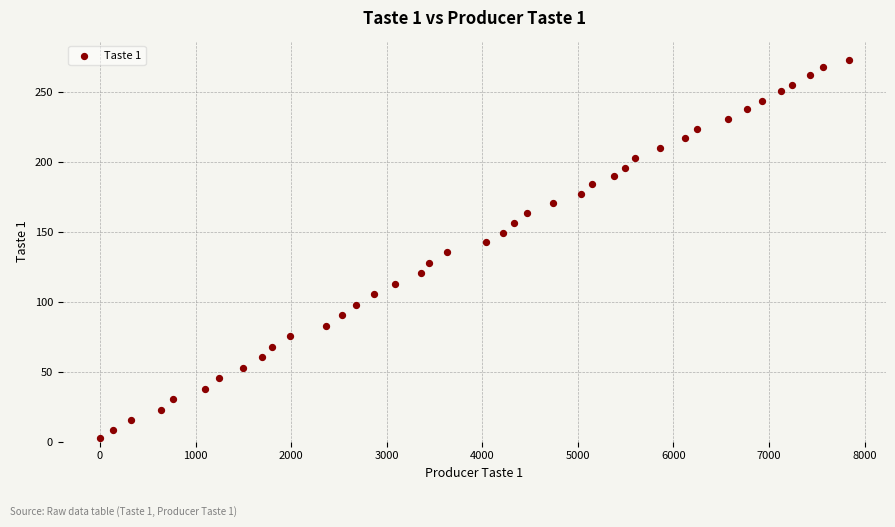

What is the range of X values (max minus min)?

7831.0